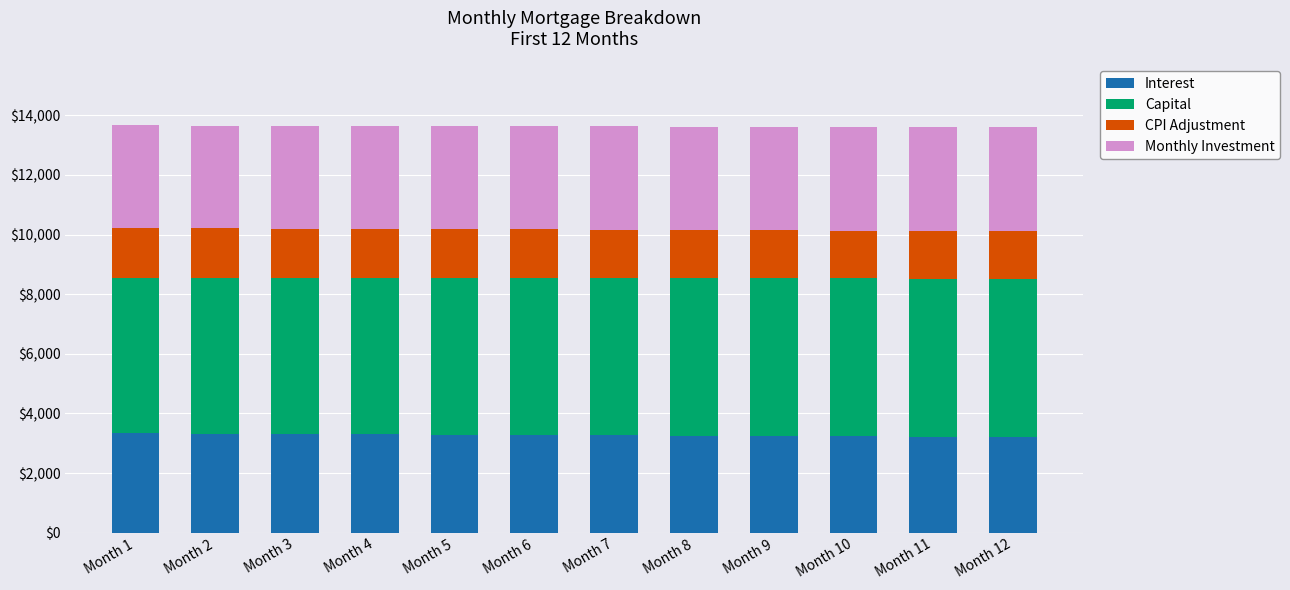

What is the total value across all series at Month 1?

13660.8